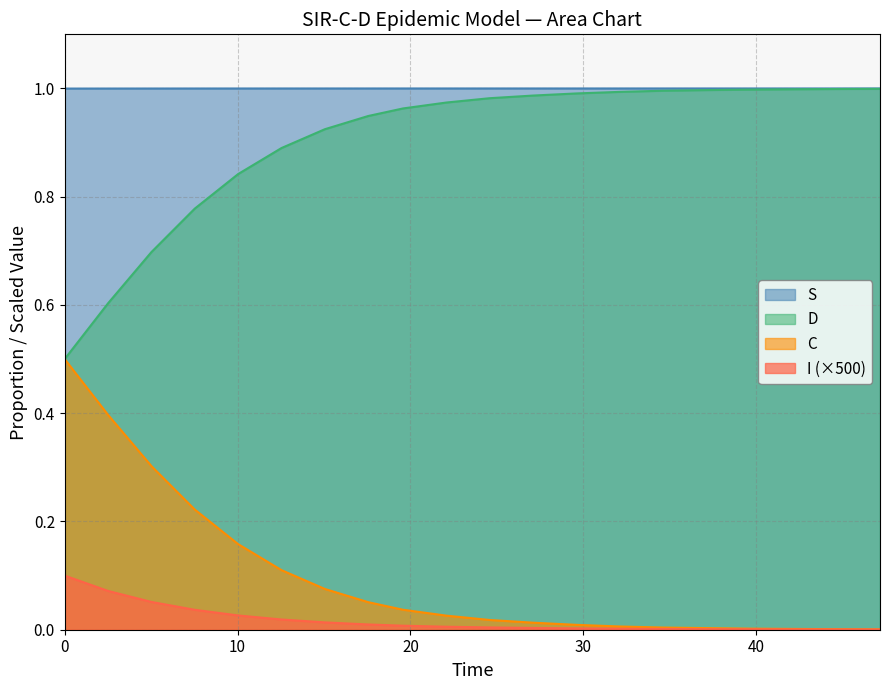

True or false: S and C cross at least once.

False